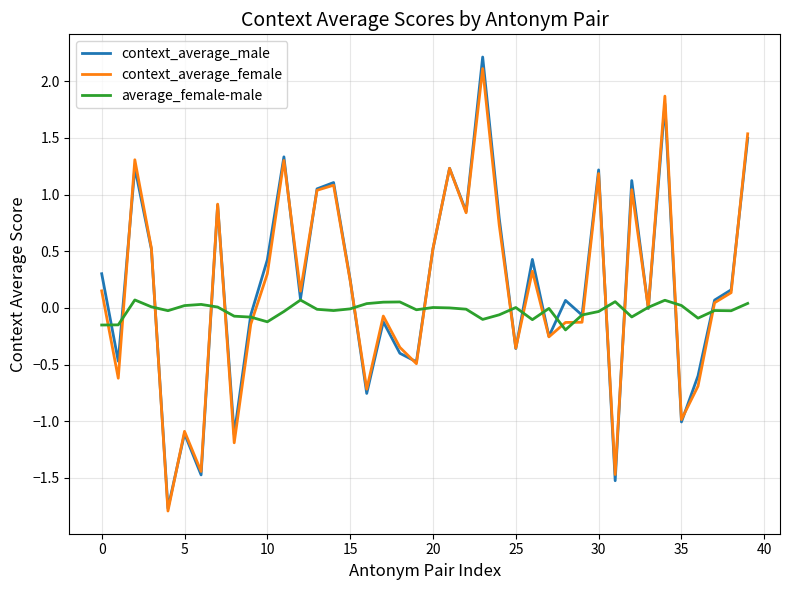

Which series has the largest range (max minus min)?

context_average_male